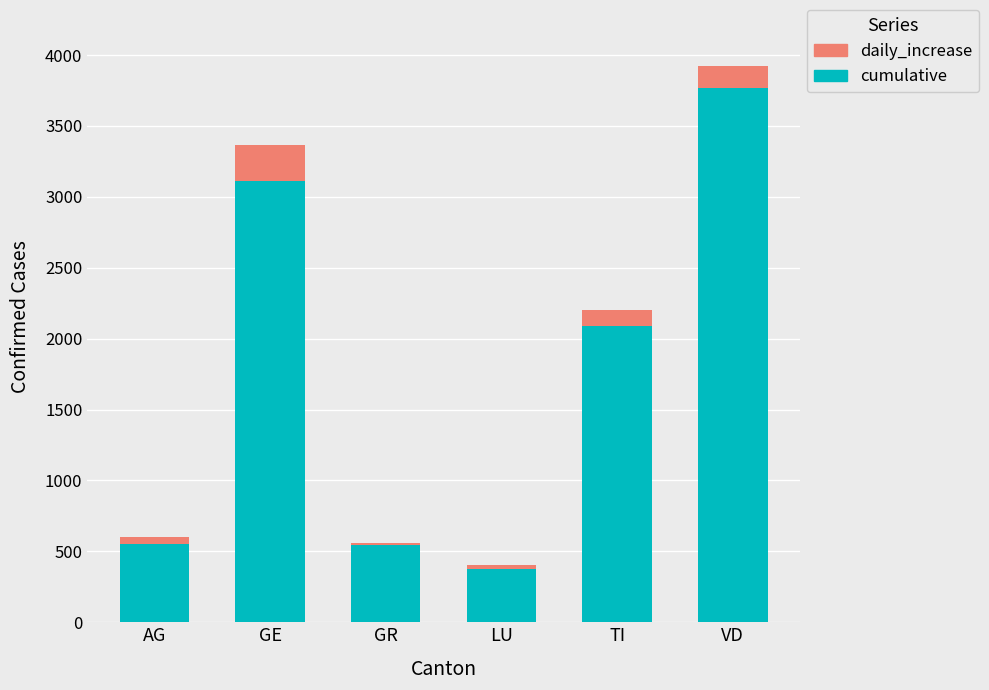

What is the highest value of the cumulative series?

3766